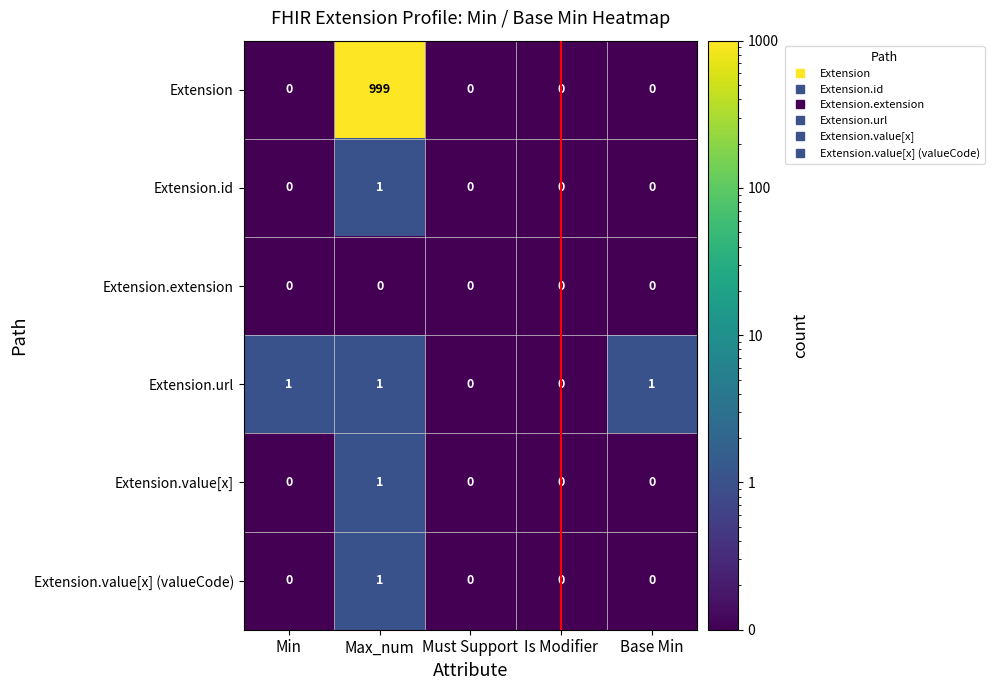

At which category does the chart reach its peak across all series?

Max_num